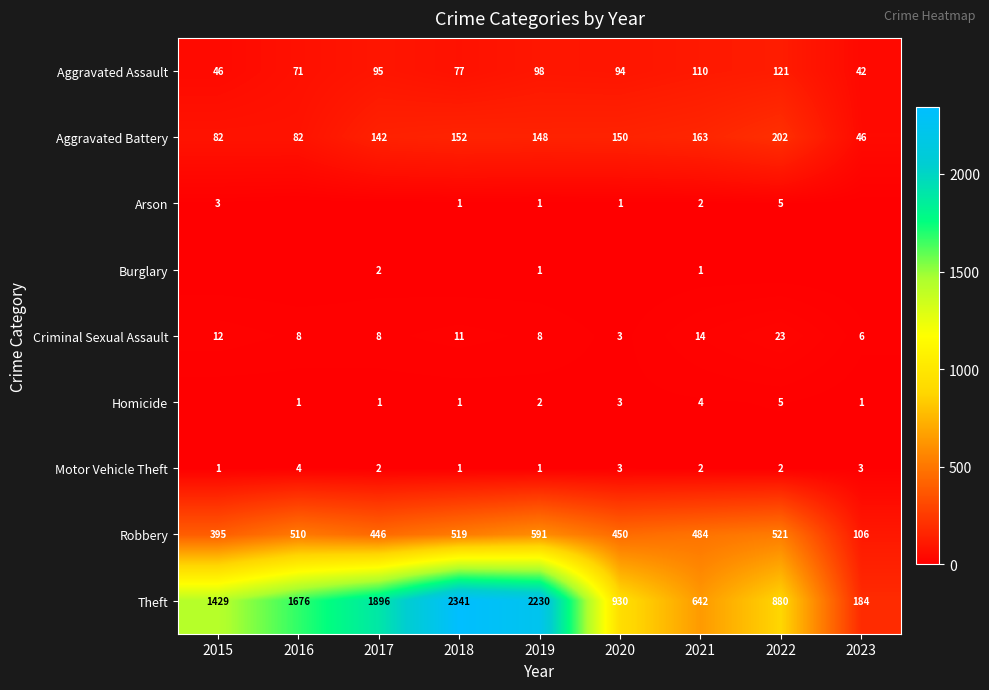

The Criminal Sexual Assault series shows 36 at 2022. True or false?

False